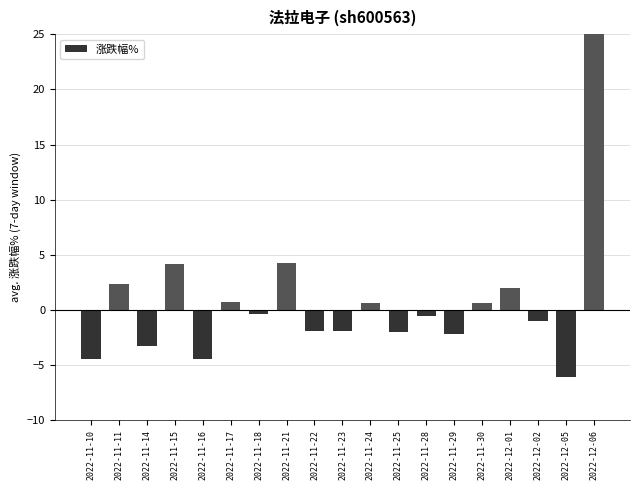

What is the label of the 1st bar from the right?

2022-12-06